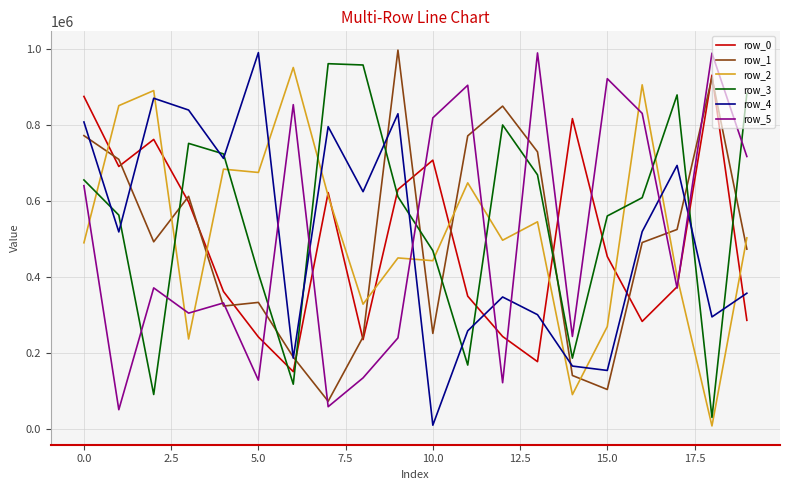

What is the greatest value displayed?

995949